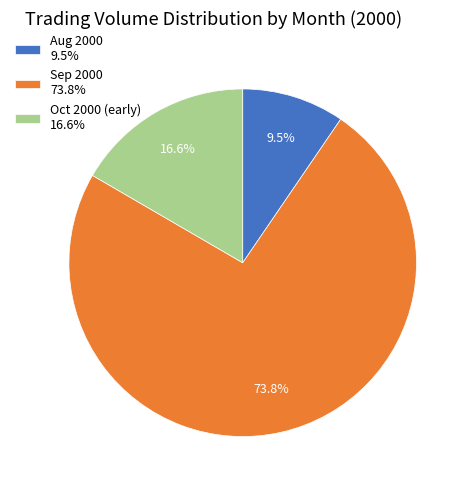

To the nearest percent, what is the difference between the largest and smallest slice percentages?

64%